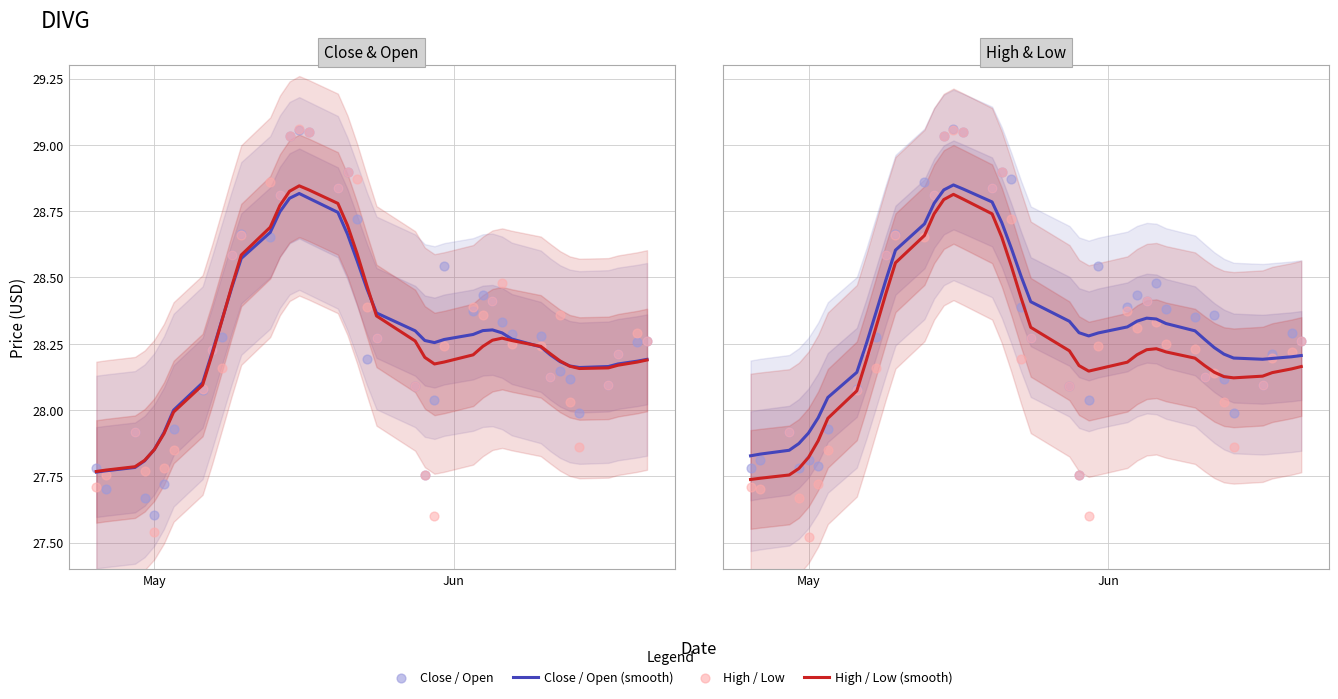

Which series reaches the minimum Y coordinate?

High/Low (raw)